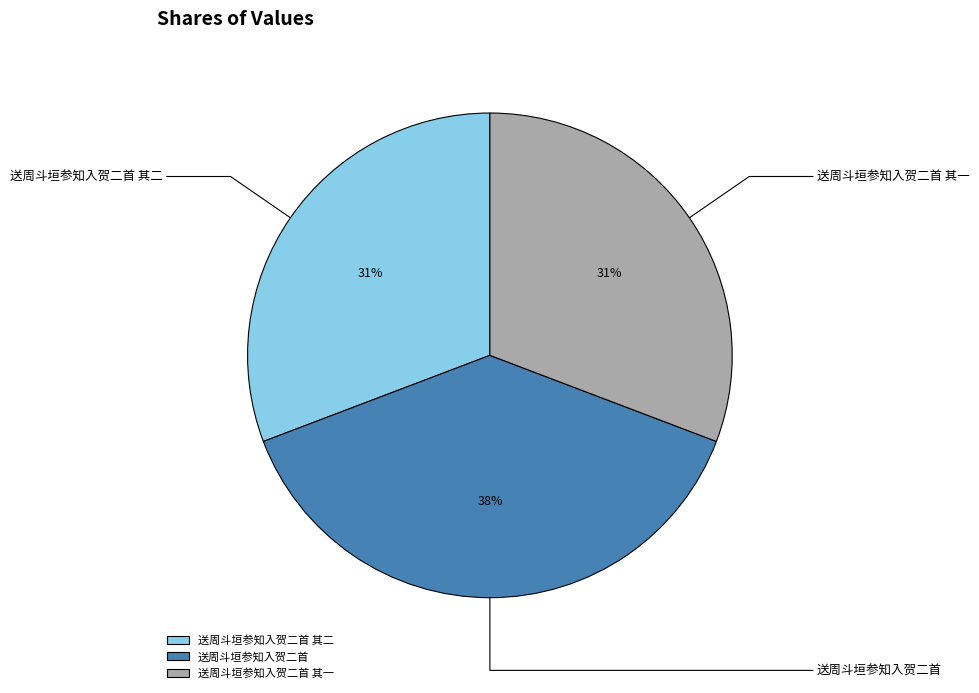

Is there any slice that represents more than half of the pie?

No